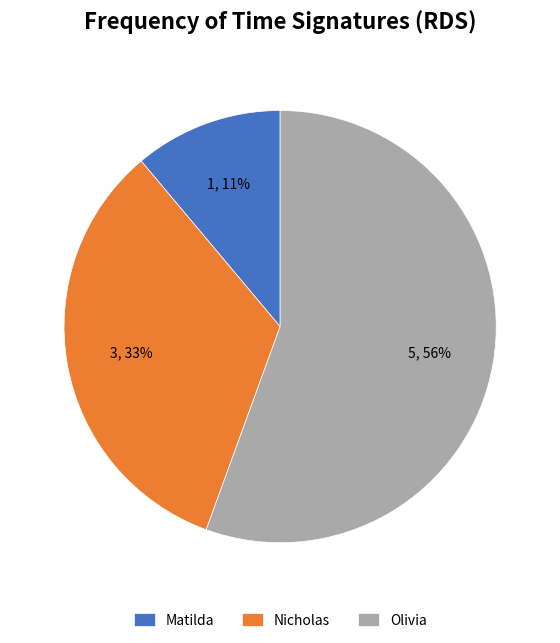

To the nearest percent, what is the average slice percentage?

33%